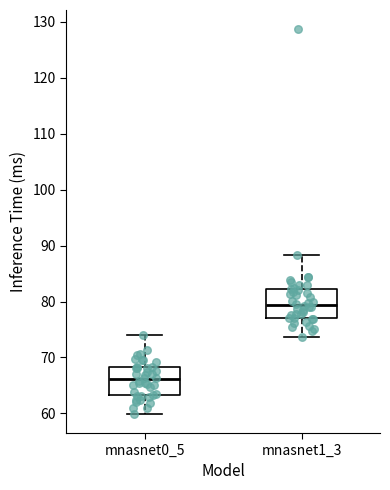

Where does the lower whisker of the box for mnasnet0_5 end on the y-axis? The values are not printed on the chart, so give them approximately, as read against the axis.

60